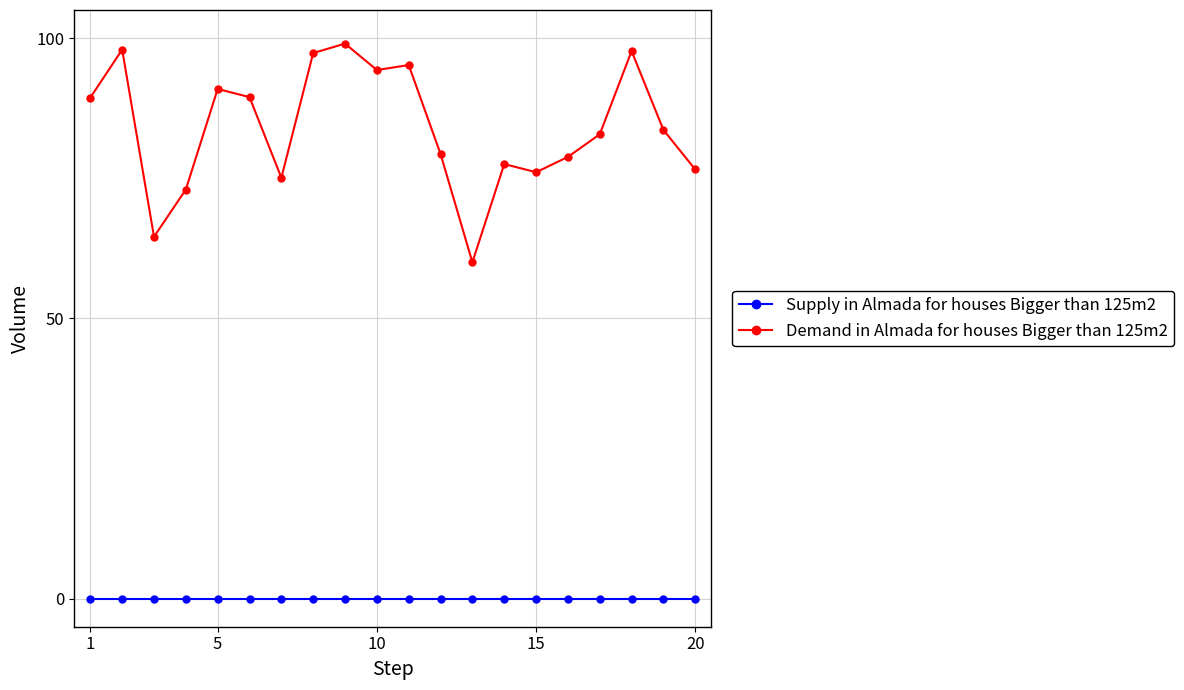

True or false: Supply in Almada for houses Bigger than 125m2 and Demand in Almada for houses Bigger than 125m2 intersect in this chart.

False